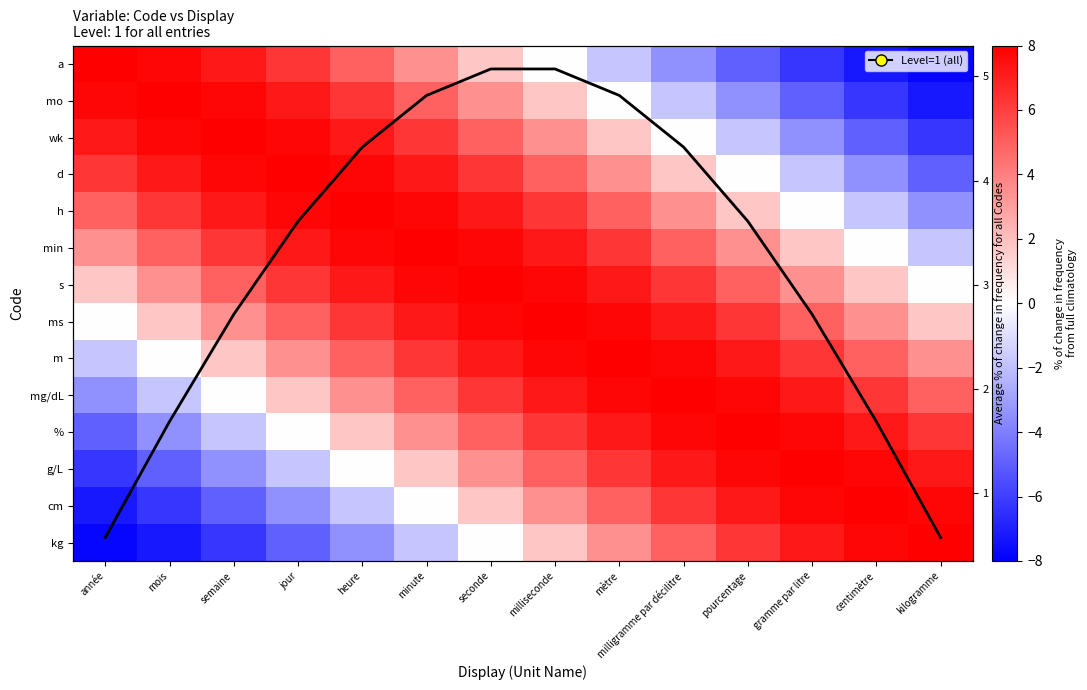

Rank the series by their maximum value, from highest to lowest.

a, mo, wk, d, h, min, s, ms, m, mg/dL, %, g/L, cm, kg, Average across codes